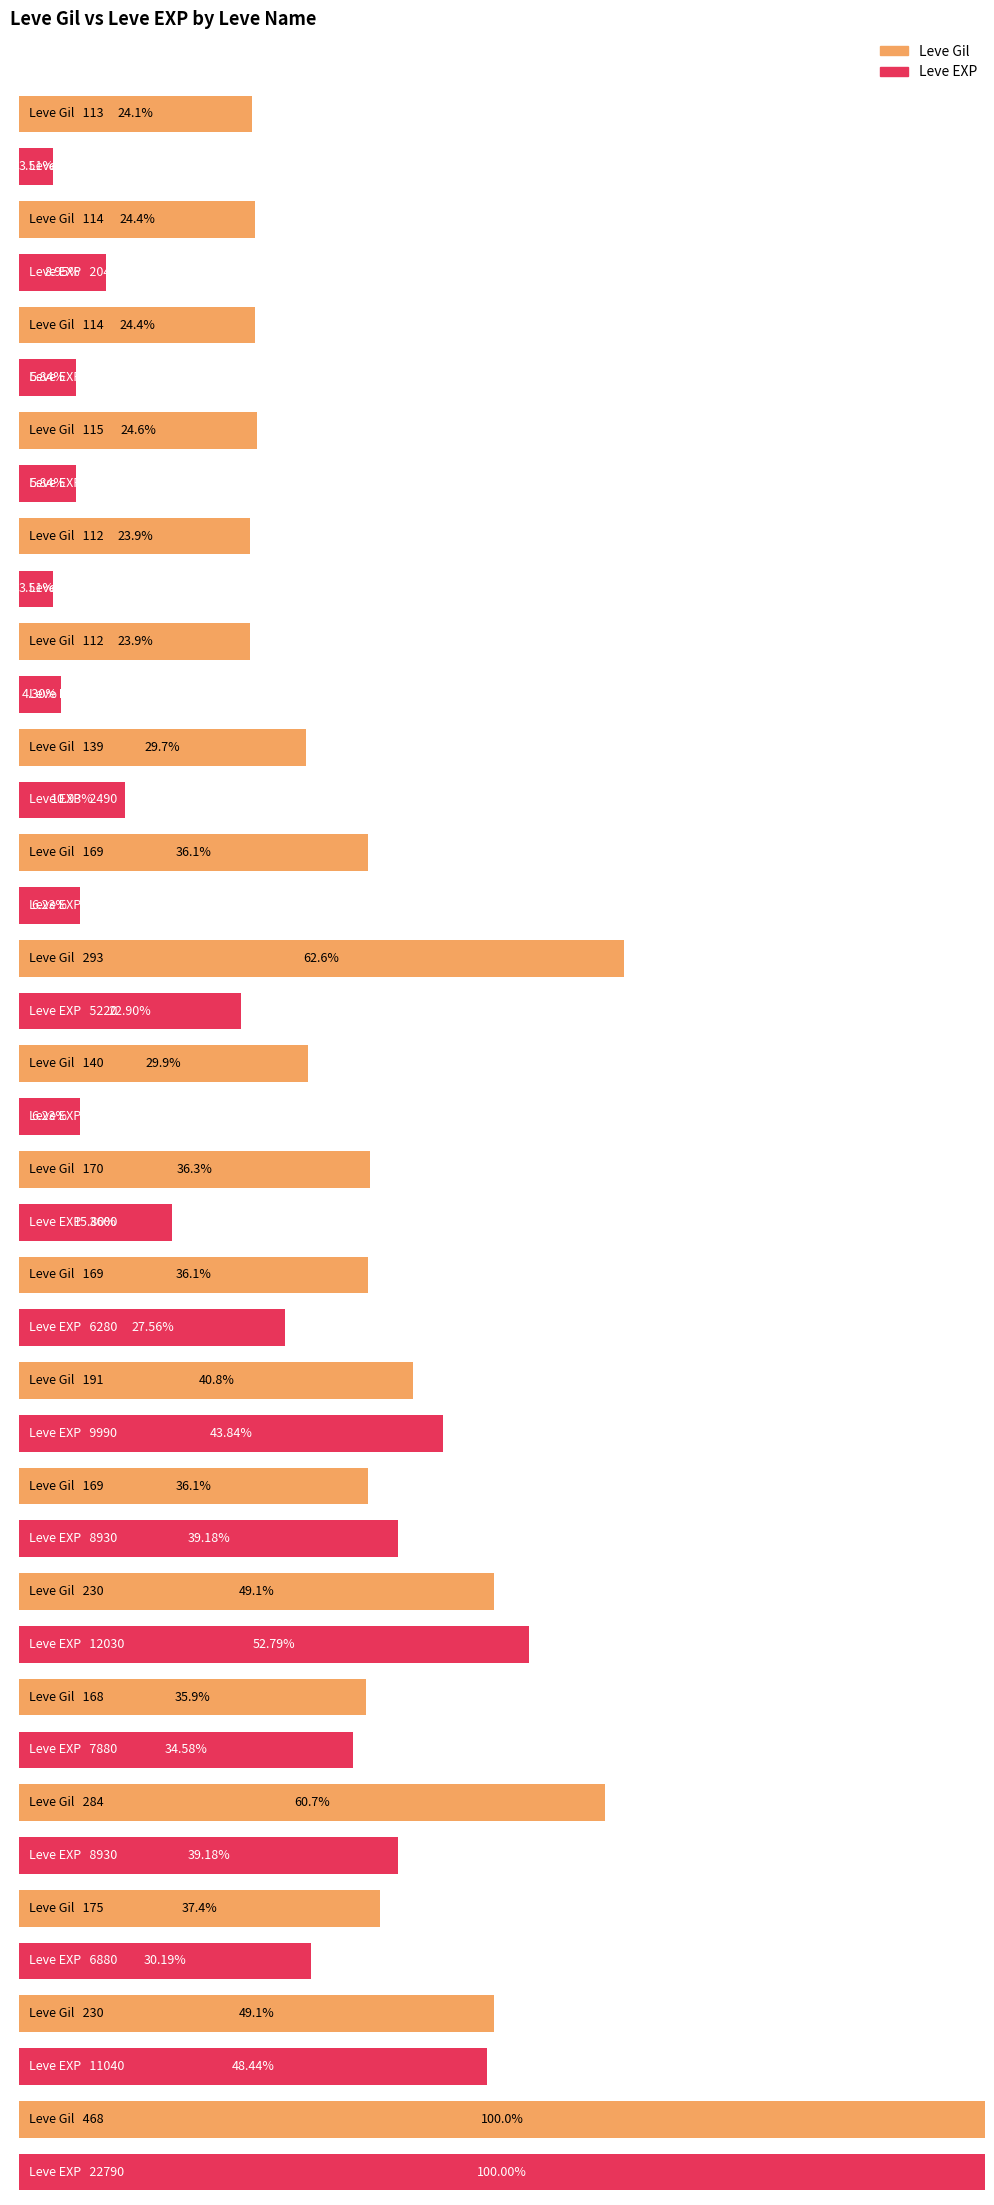

Where does the Leve Gil series first go above 169?

Jawbreaking Weapon